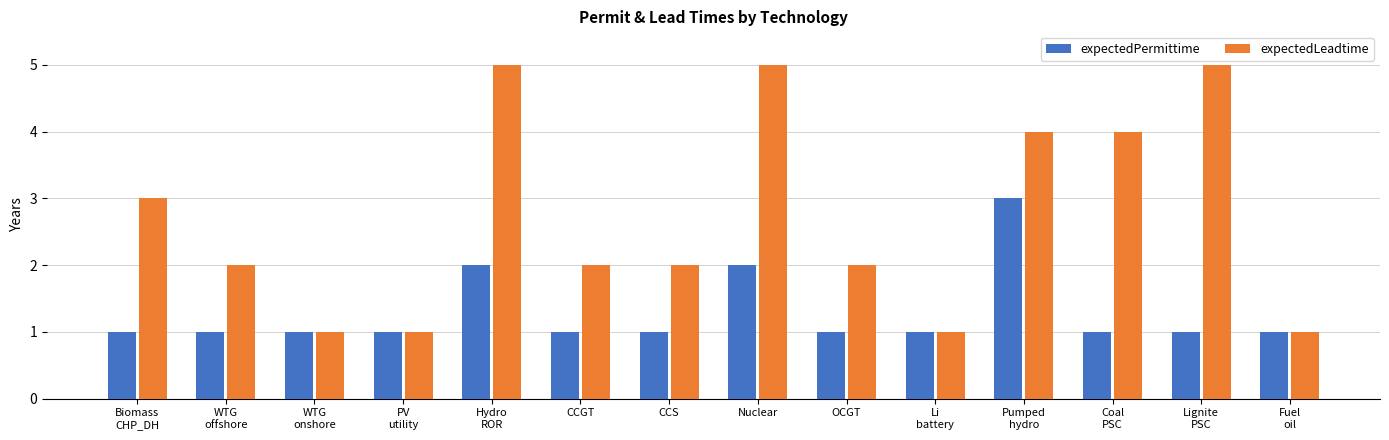

How many groups of bars are there?

14